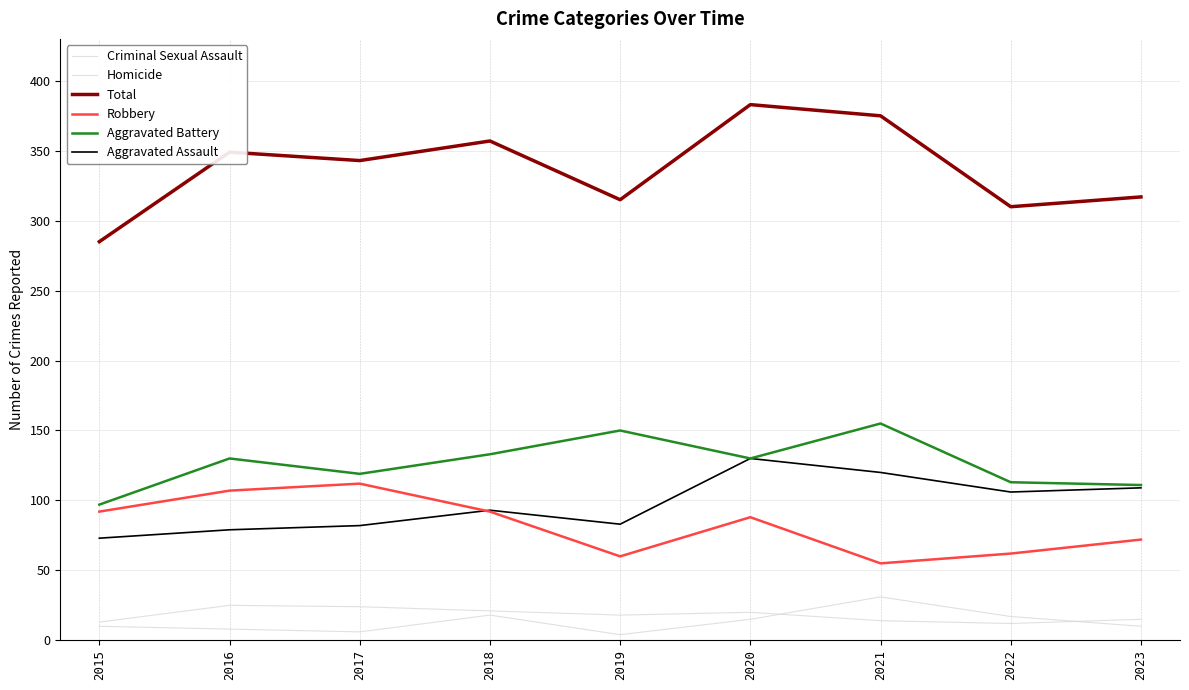

Does the chart display data point markers on the line(s)?

No